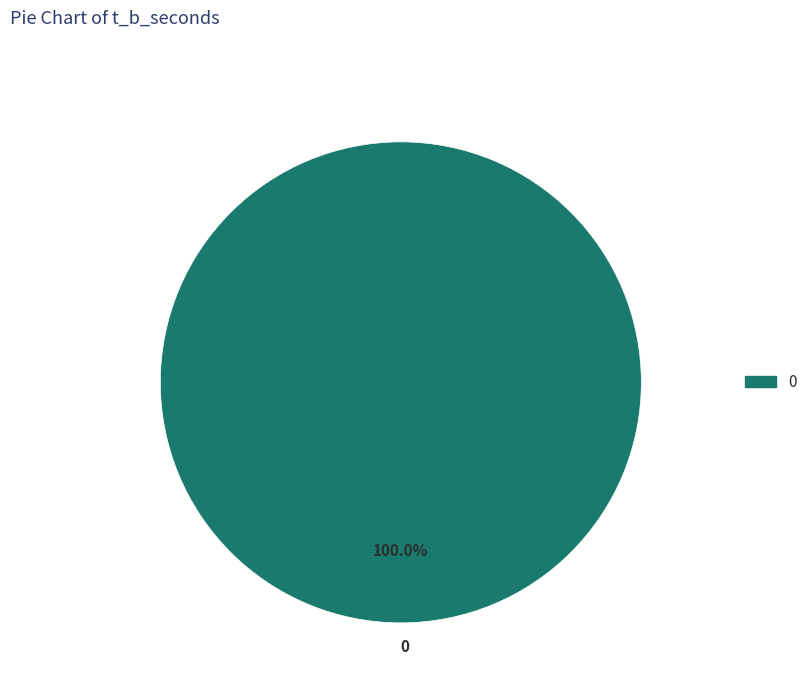

What percentage is the 0 slice, to the nearest percent?

100%